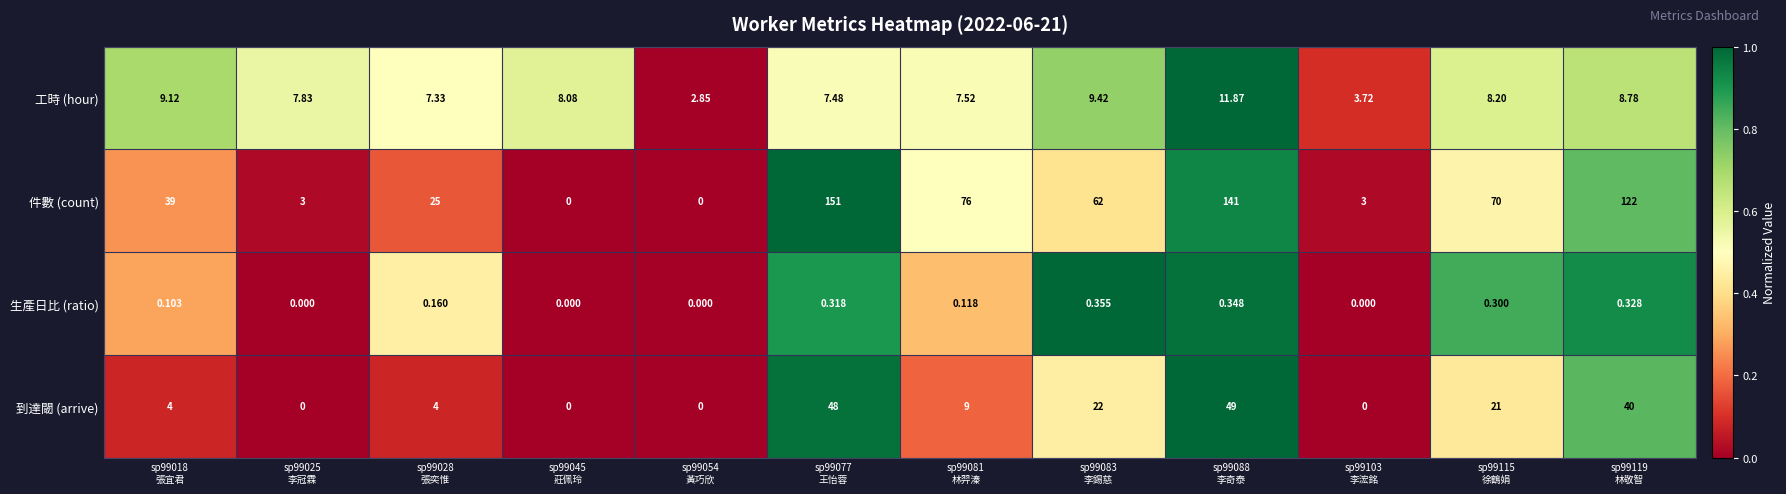

Rank the series by their maximum value, from lowest to highest.

生產日比 (ratio), 工時 (hour), 到達閾 (arrive), 件數 (count)